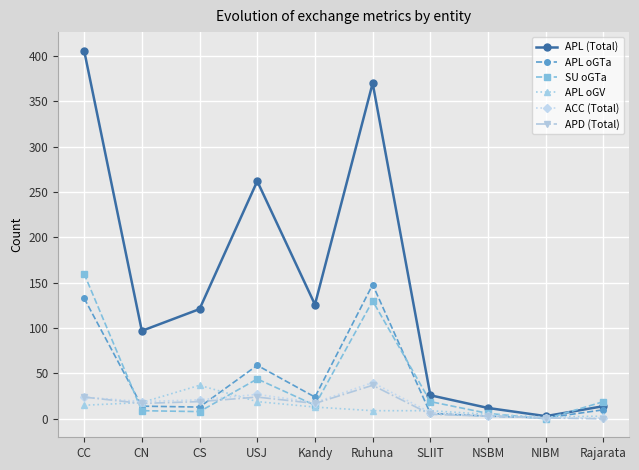

Read the APL oGV value at CC.

15